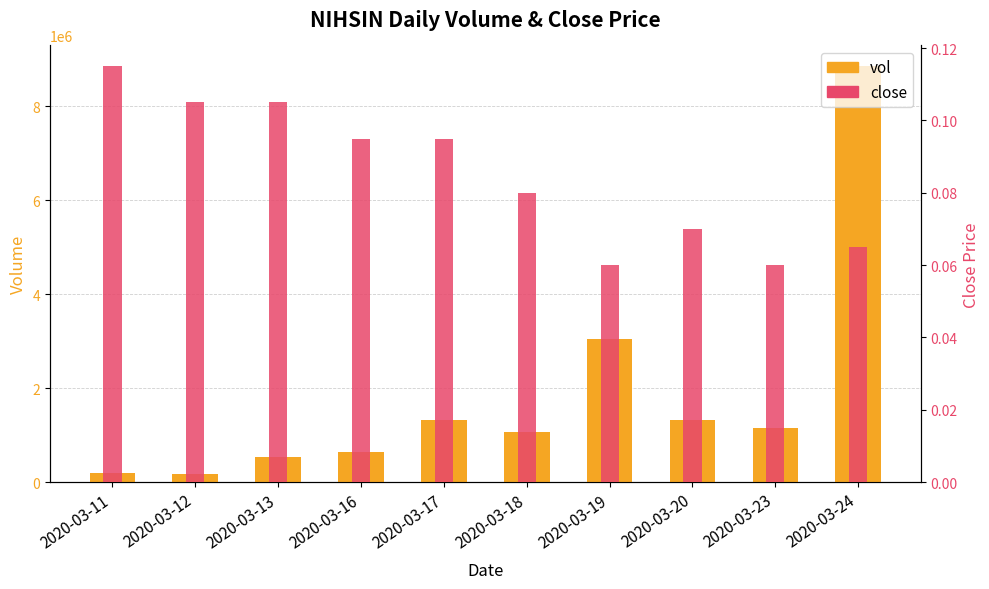

What is the approximate value of close at 2020-03-12?

0.1